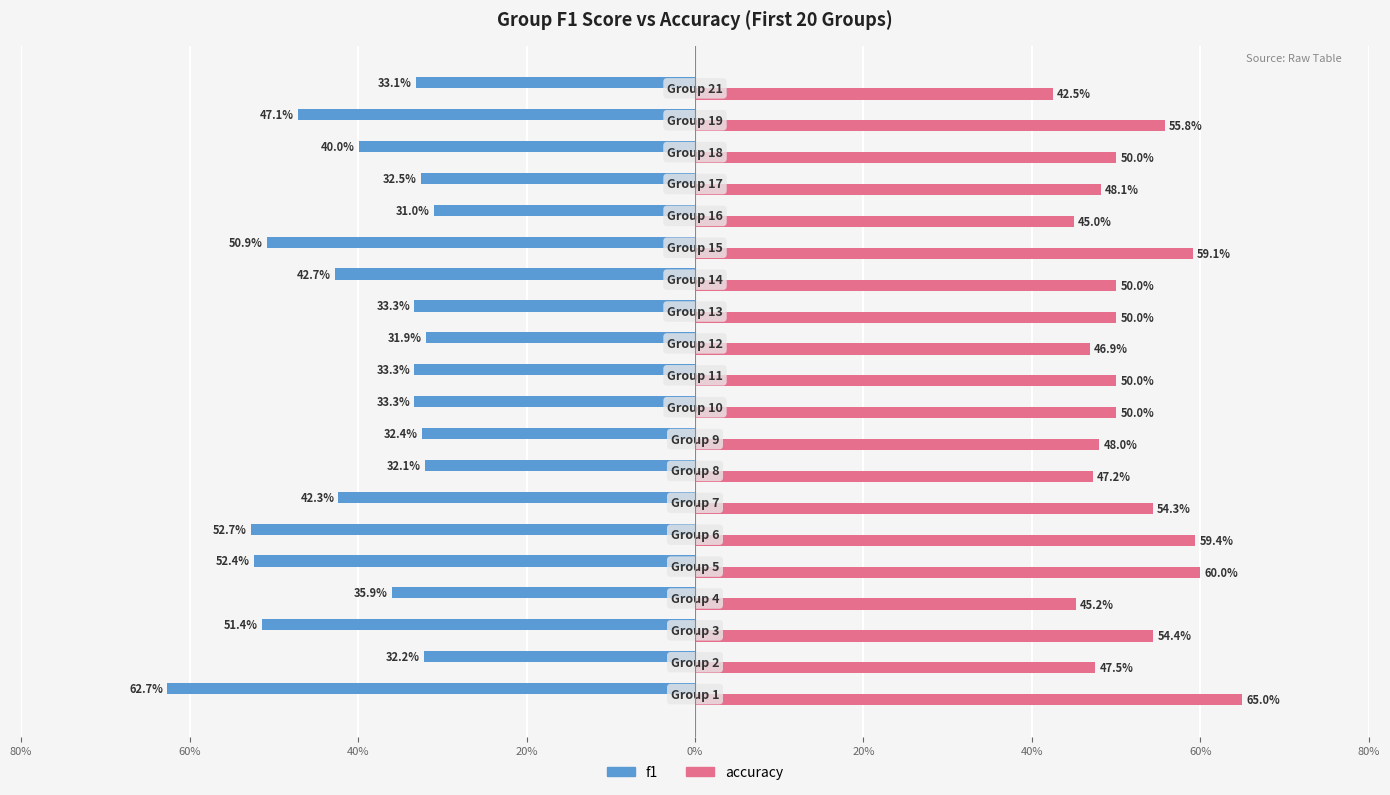

Rank the series by their average value, from highest to lowest.

accuracy, f1